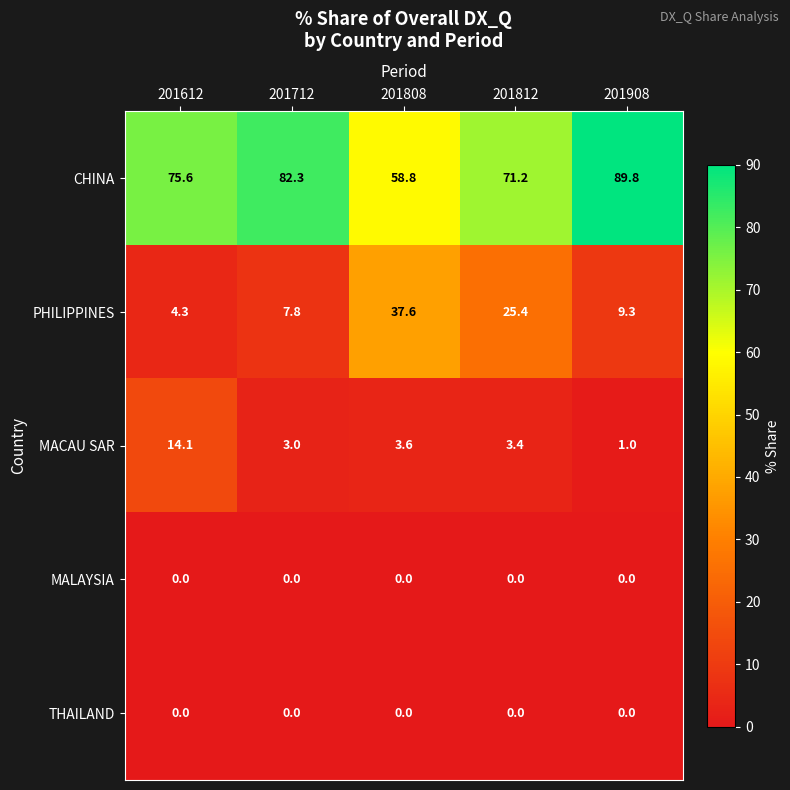

True or false: PHILIPPINES has a value of 13.5 at 201908.

False